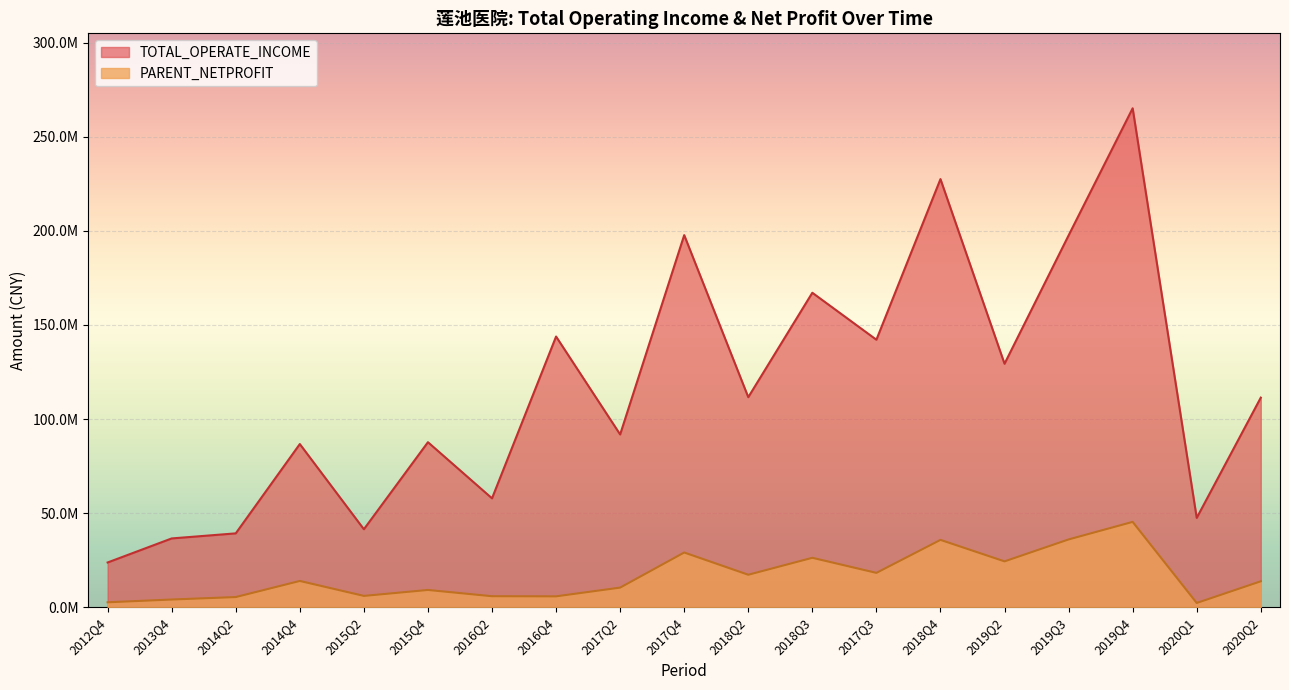

At which category does PARENT_NETPROFIT reach its first local valley?

2015Q2